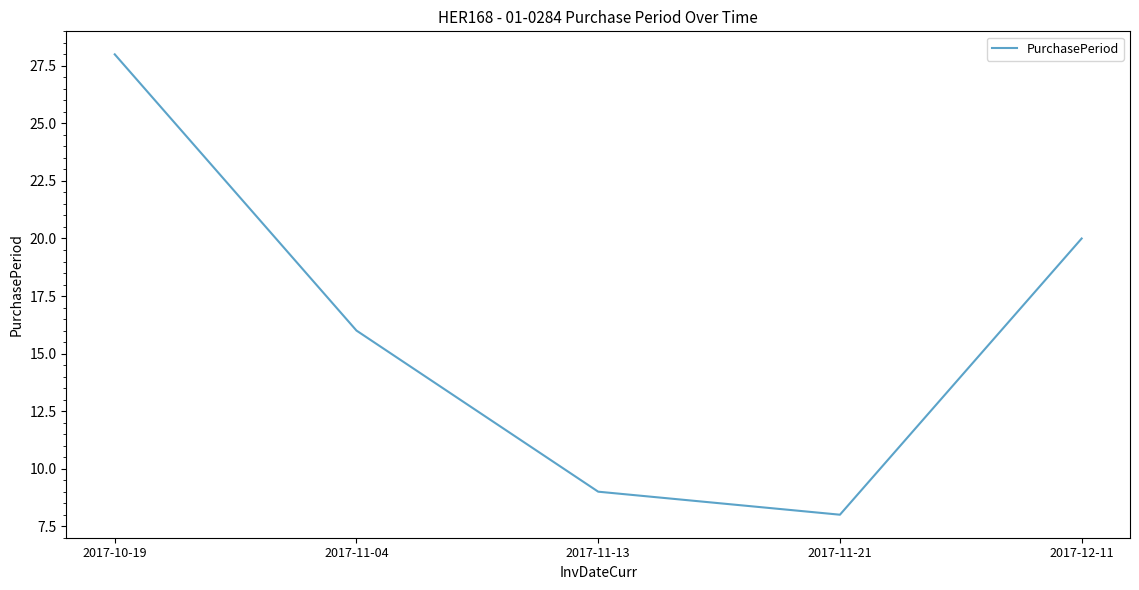

What position from the right is 2017-10-19?

5